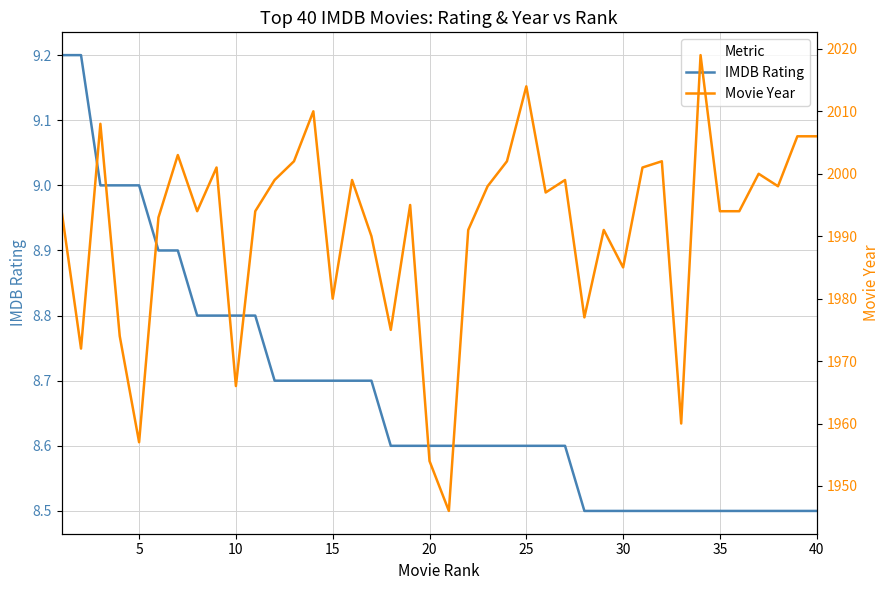

True or false: IMDB Rating has a value of 8.7 at 15.

True